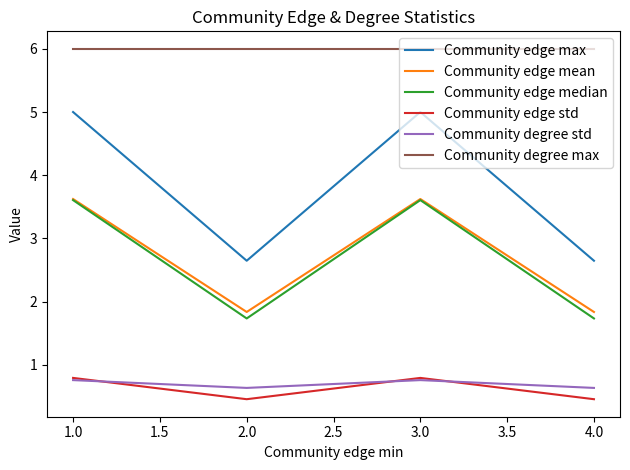

Reading right to left, list all the values displayed in this chart.

Community edge max: 2.6	5.0	2.6	5.0
Community edge mean: 1.8	3.6	1.8	3.6
Community edge median: 1.7	3.6	1.7	3.6
Community edge std: 0.5	0.8	0.5	0.8
Community degree std: 0.6	0.8	0.6	0.8
Community degree max: 6.0	6.0	6.0	6.0